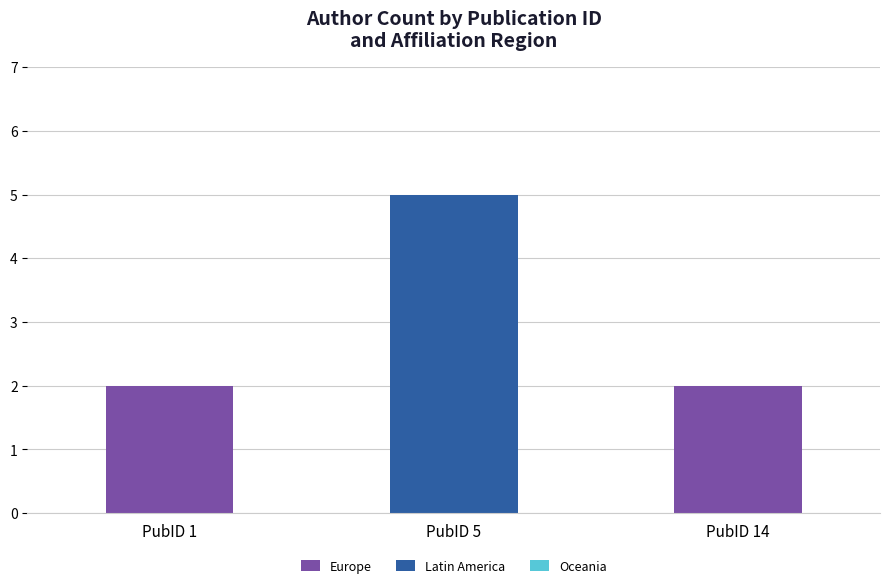

How many data points does each series have?

3